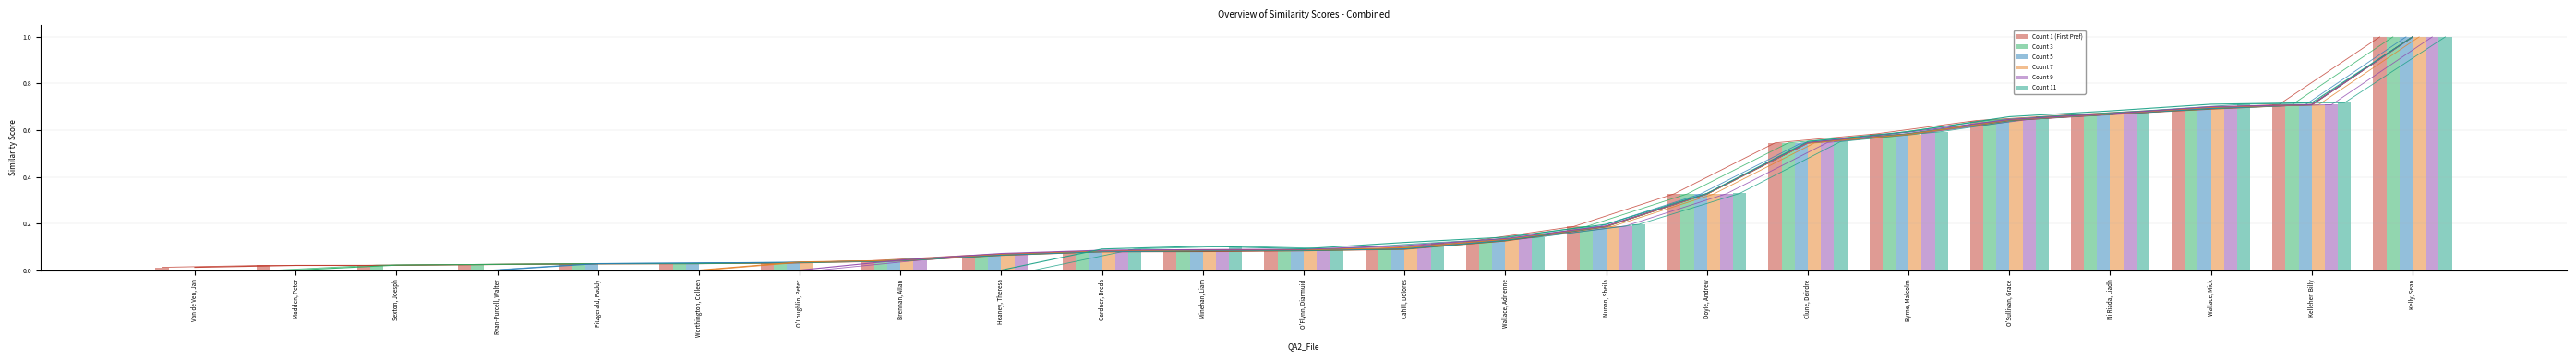

What is the greatest value displayed?

1.0